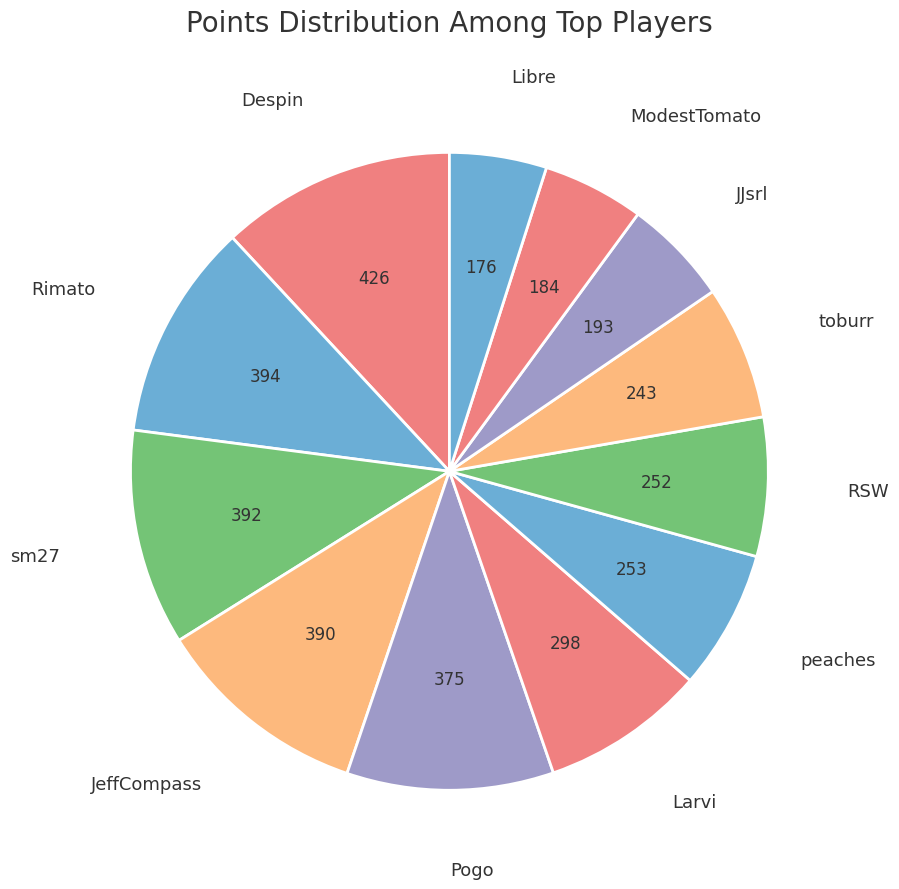

How many slices are in this pie chart?

12